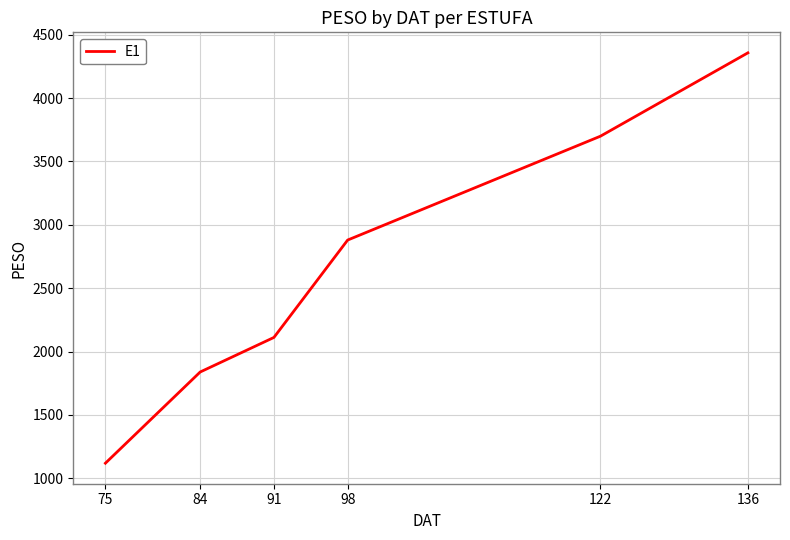

True or false: there are more than 0 points higher than both neighbors.

False